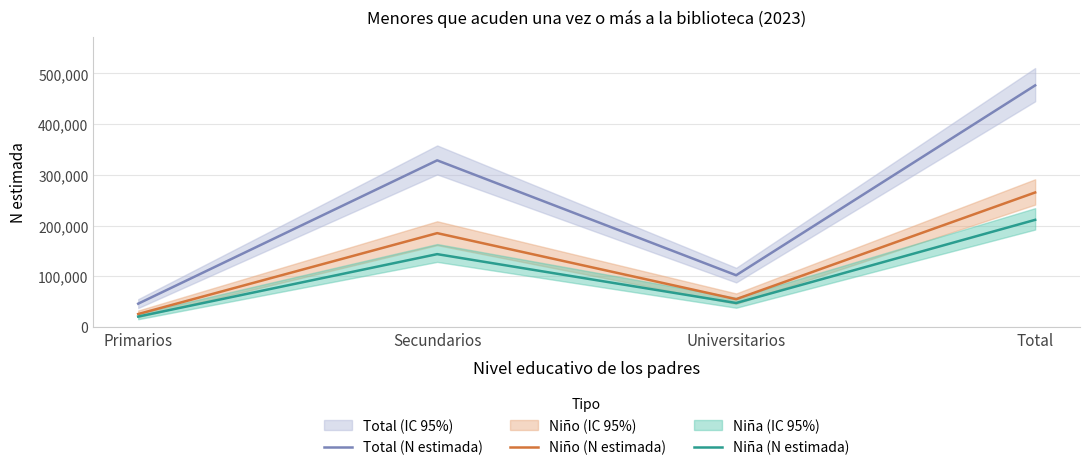

What is the spread (max minus min) of values at Primarios?

25448